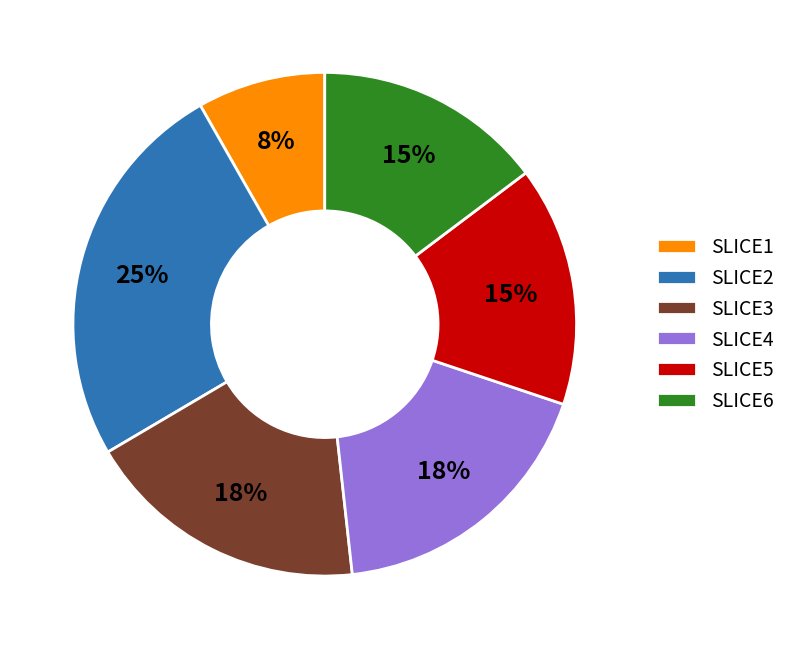

What is the smallest slice in the pie chart?

SLICE1